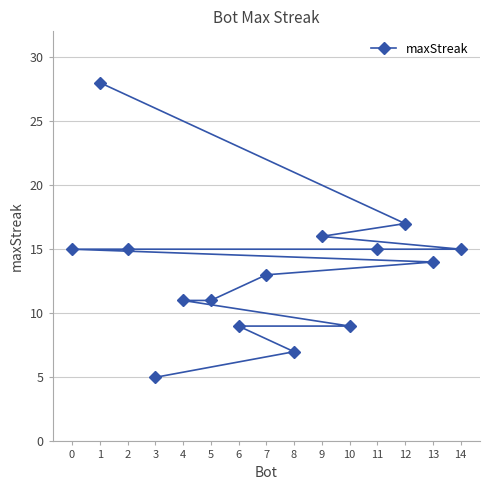

What is the sum of all values?

200